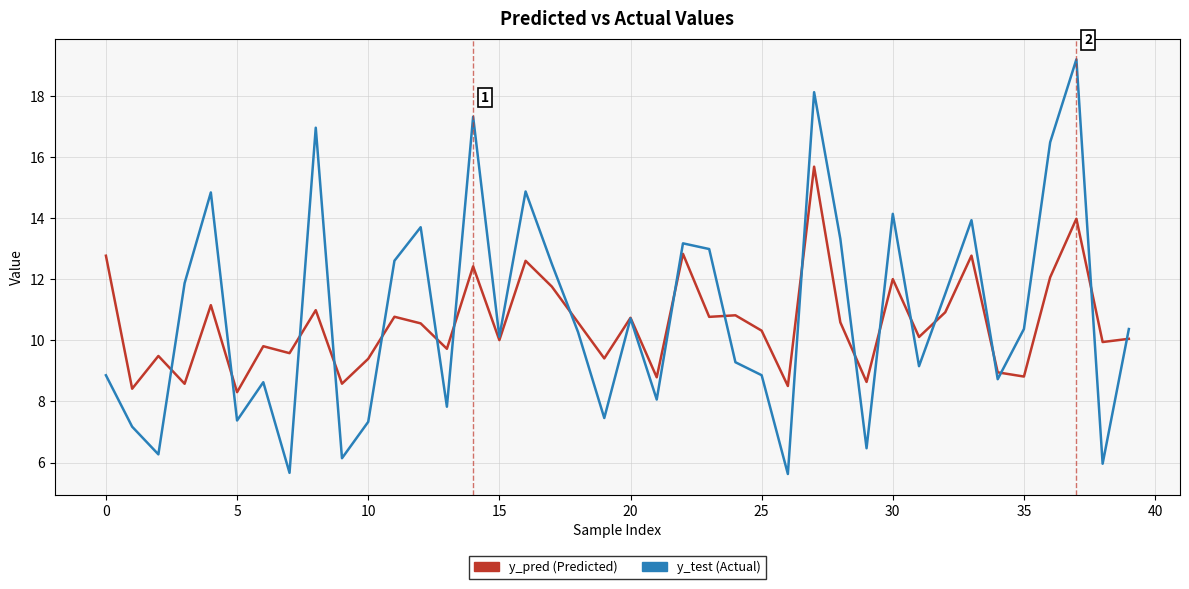

What is the minimum value shown in the chart?

5.6